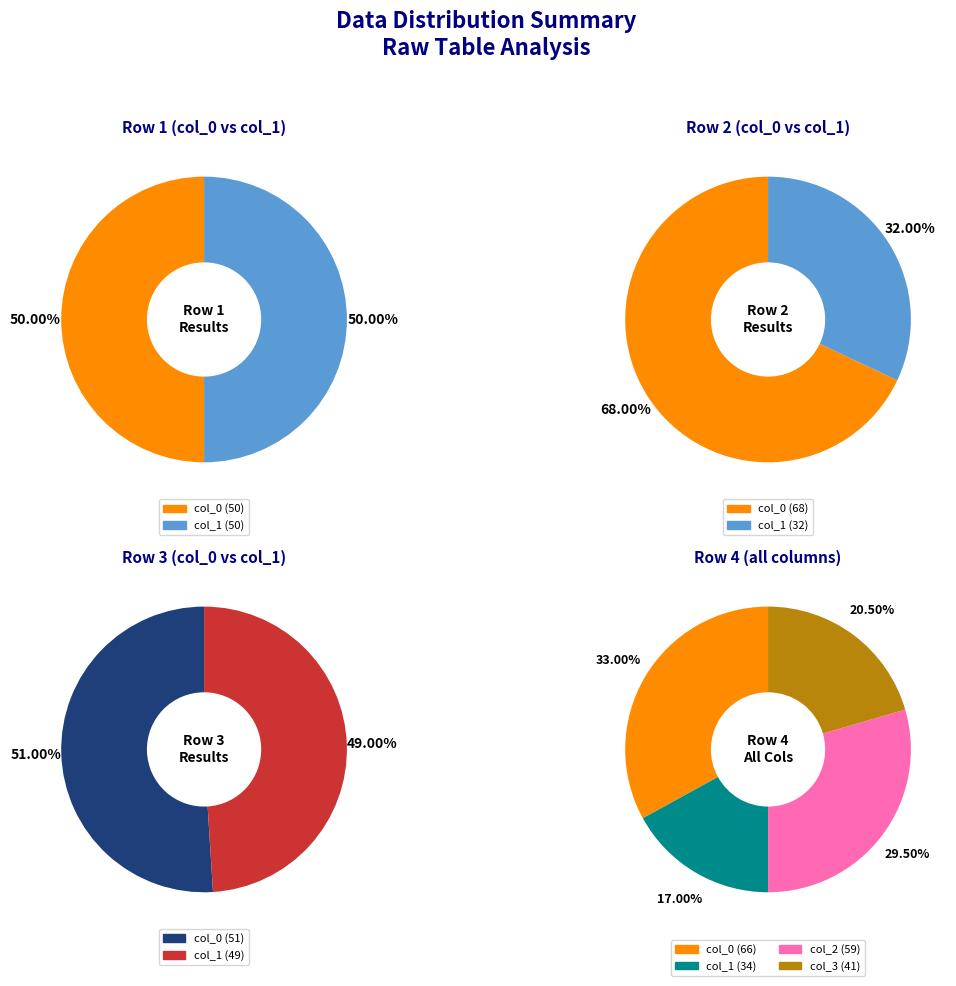

What is the largest slice in the pie chart?

2